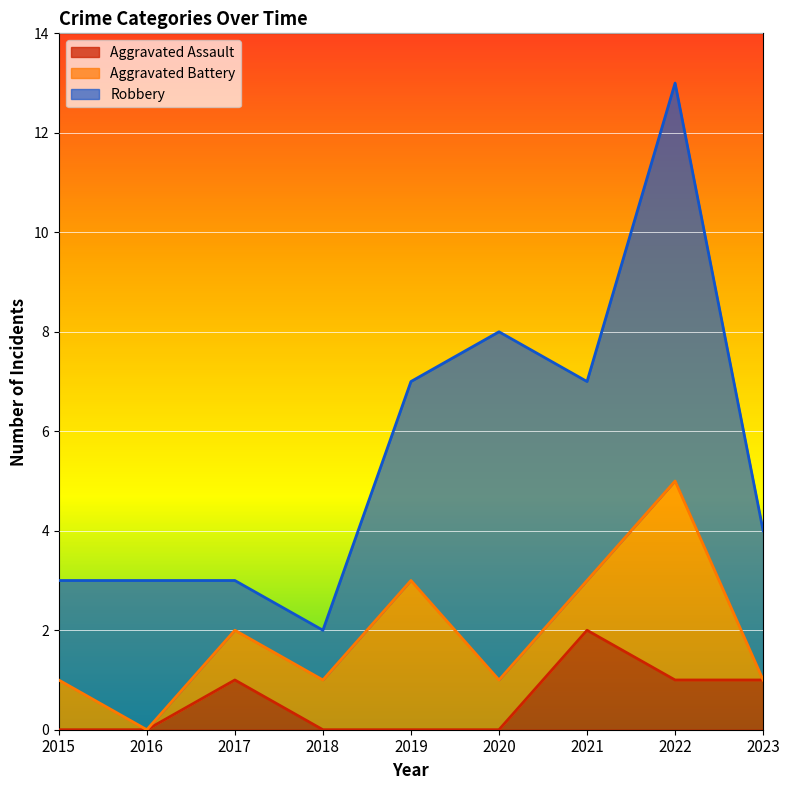

True or false: Aggravated Assault has a value of 2 at 2021.

True